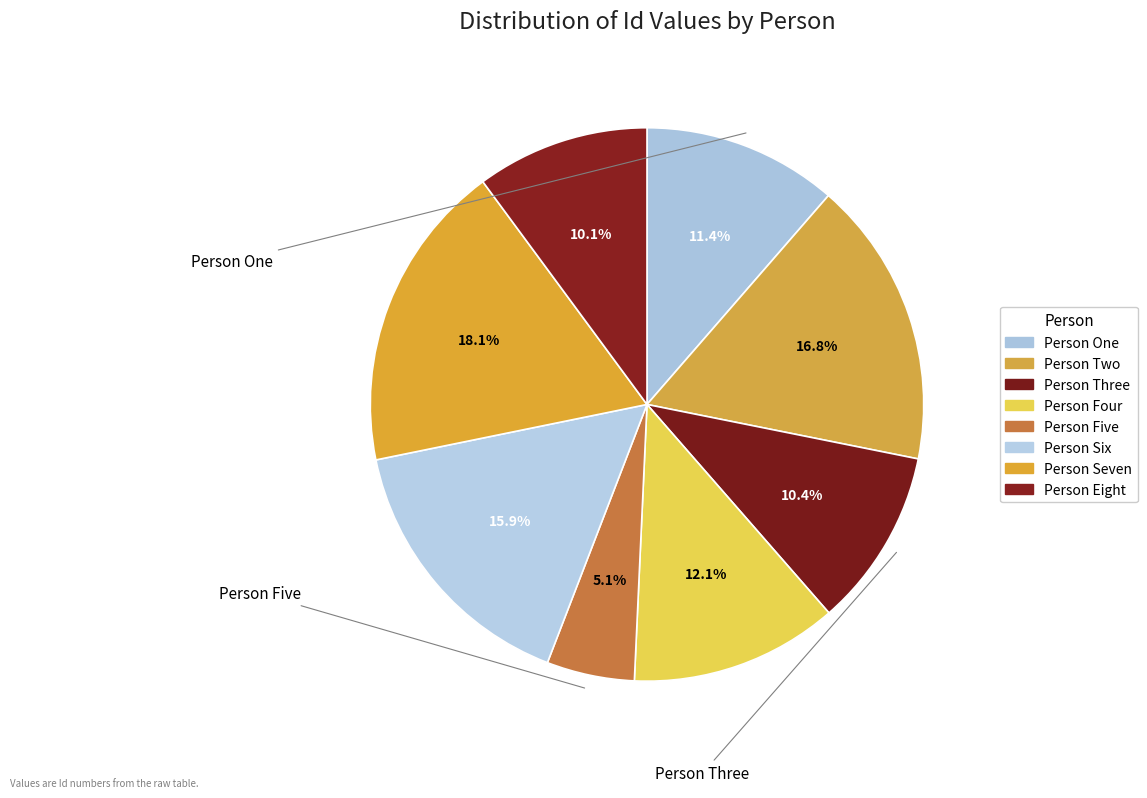

How many segments does this pie chart have?

8